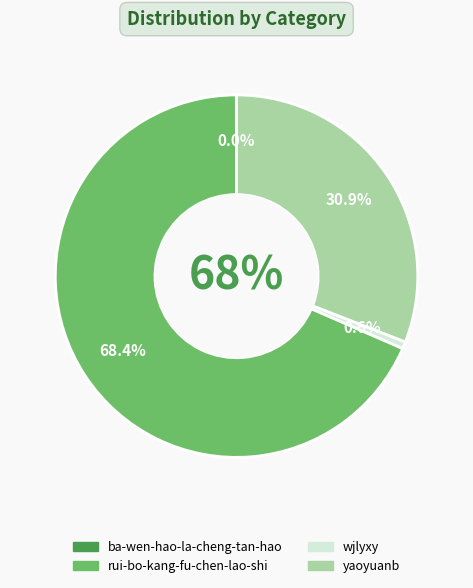

How much of the chart is everything except wjlyxy?

99.4%